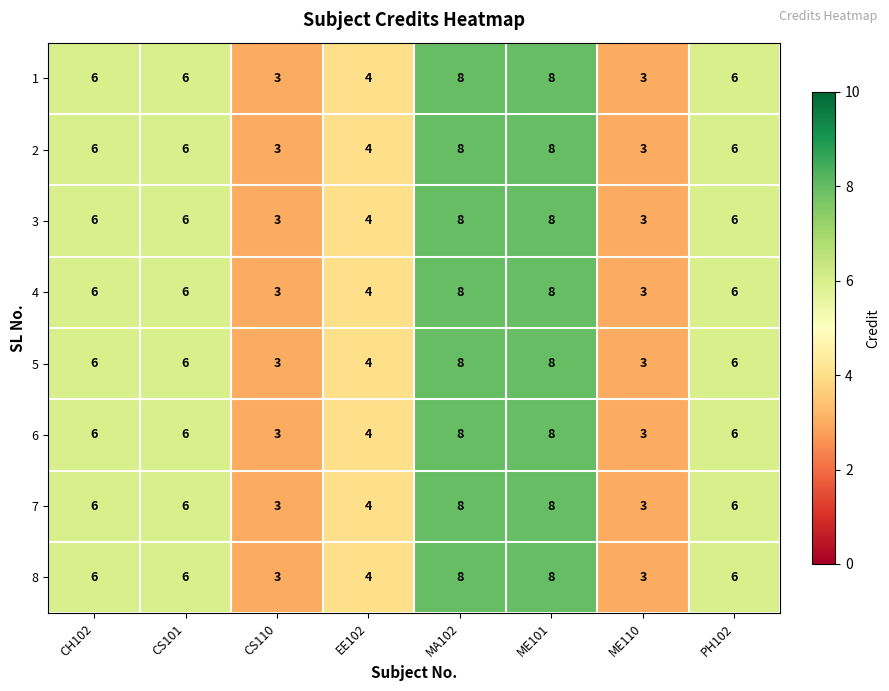

What is the difference between the 6 values at EE102 and MA102?

4